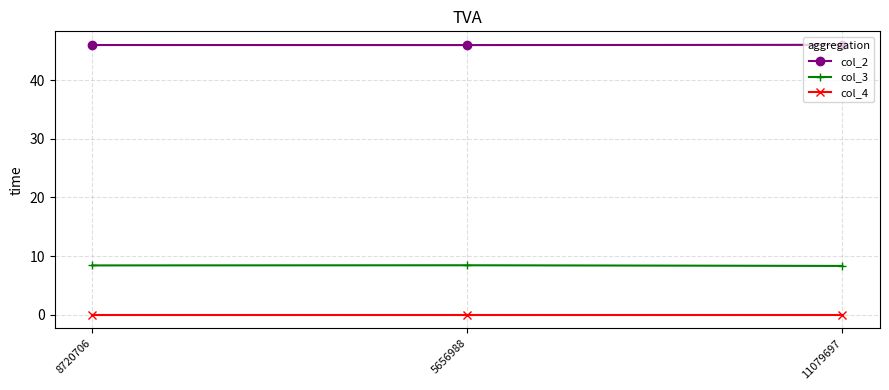

Rank the series by their average value, from lowest to highest.

col_4, col_3, col_2